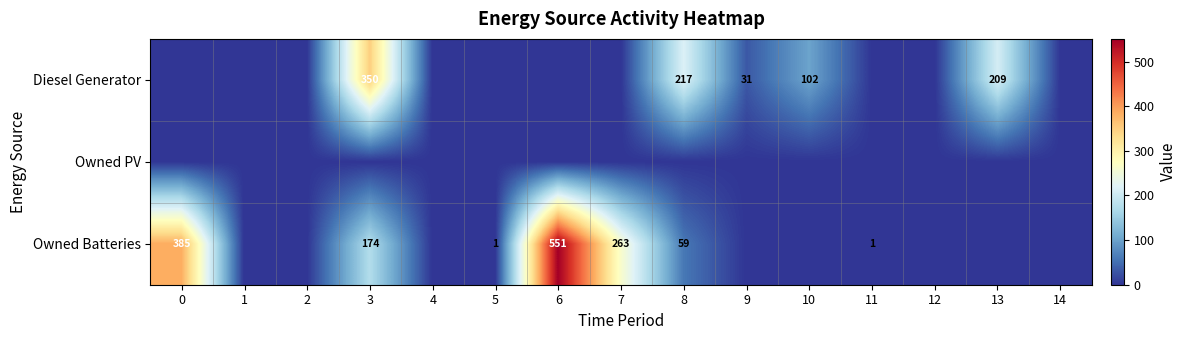

The Diesel Generator series shows 209 at 13. True or false?

True